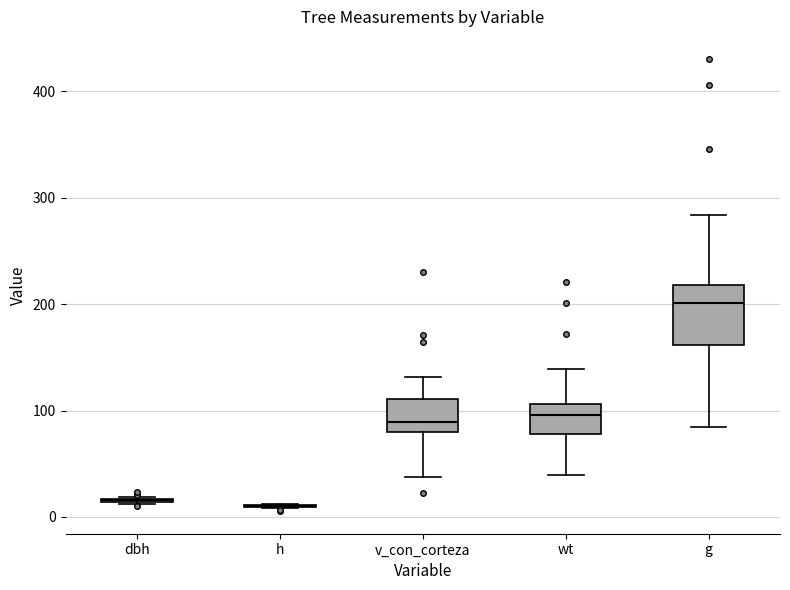

Which box is the tallest, from its lower edge to its upper edge?

g